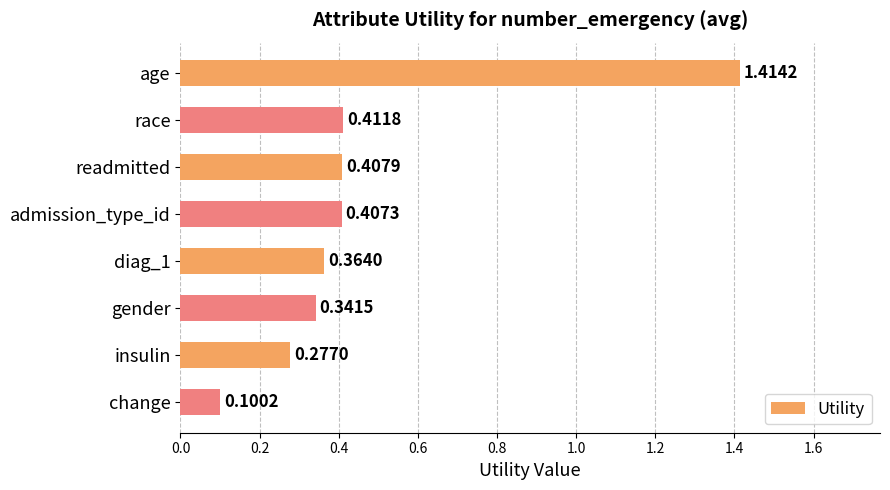

What is the smallest value displayed?

0.1